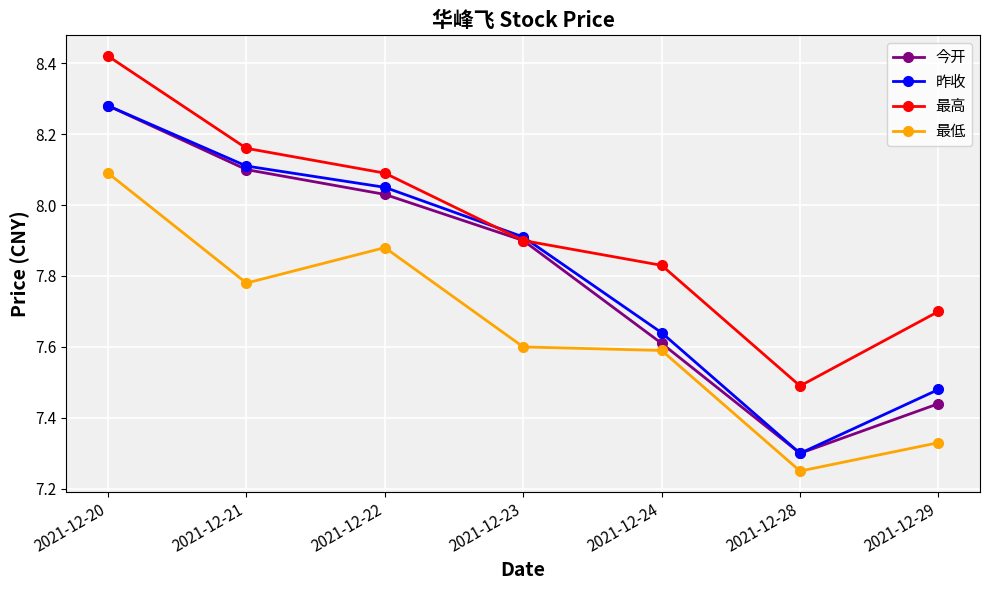

True or false: 昨收 has a value of 7.3 at 2021-12-28.

True